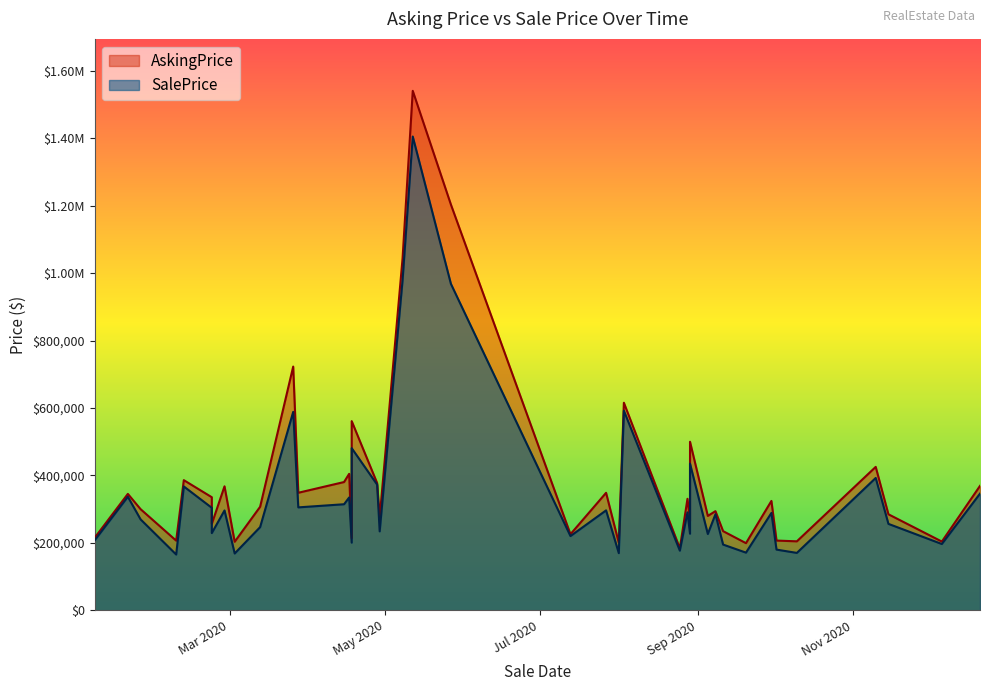

How many values in the SalePrice series exceed 288735?

20